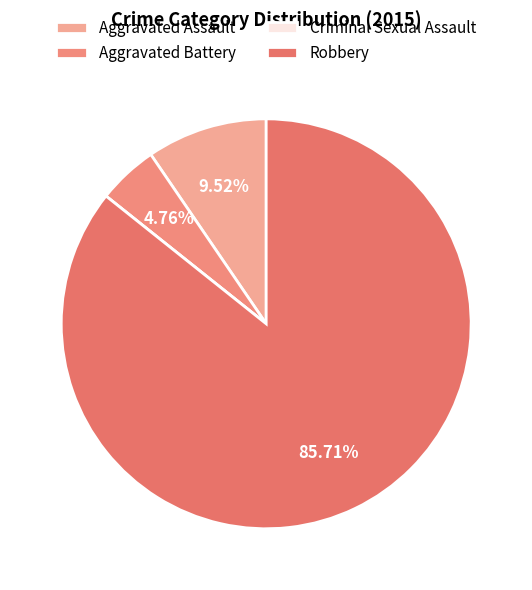

Count the number of slices in the pie.

4